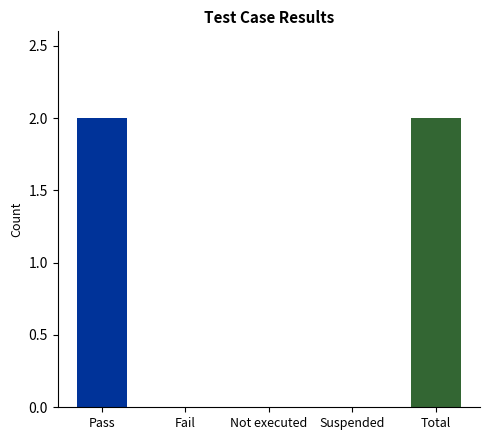

Between Pass and Fail, which is larger?

Pass